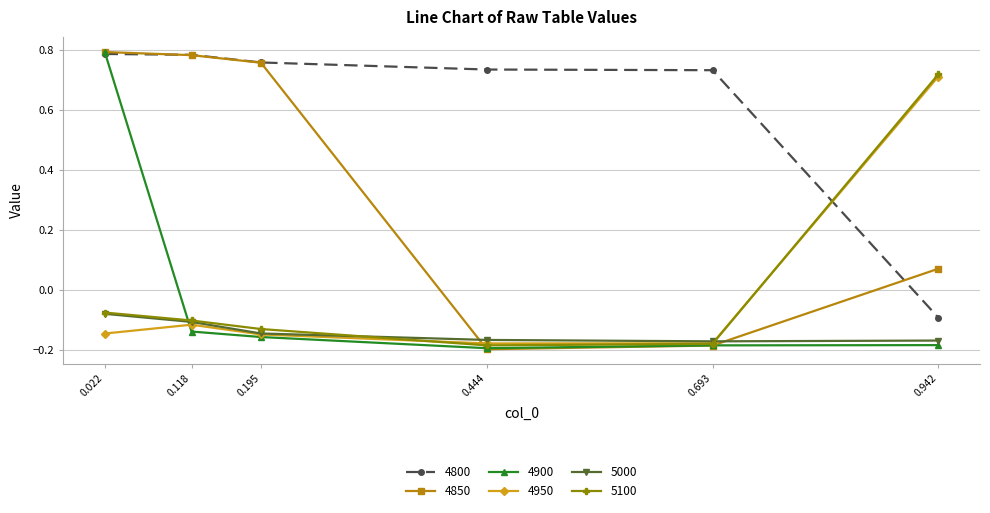

Where does the 4950 series first go above 0?

0.942